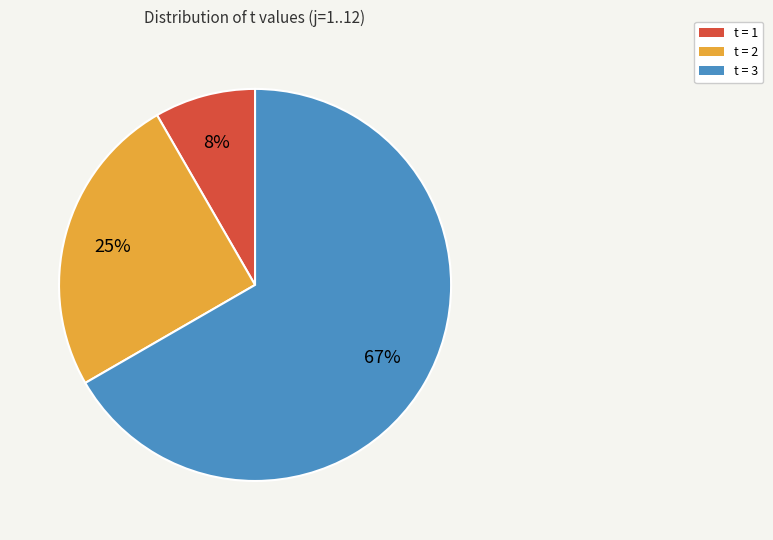

Rank the categories by value from lowest to highest.

t = 1, t = 2, t = 3